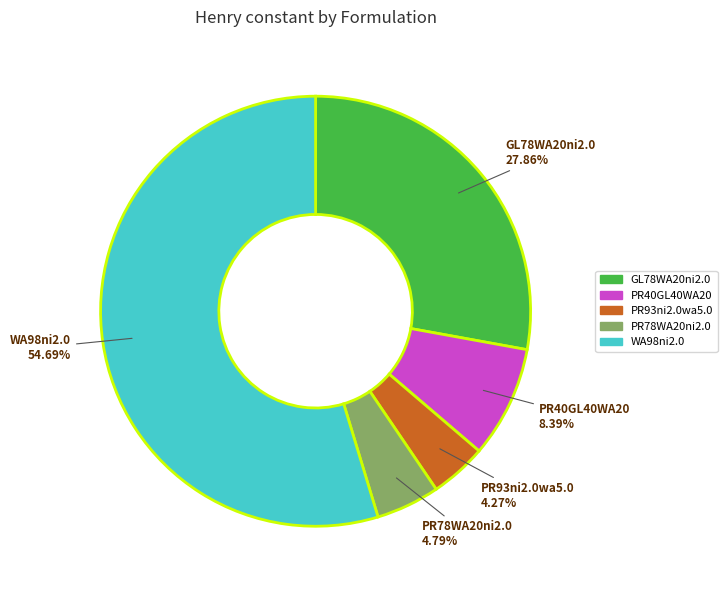

Which category has the biggest portion of the pie?

WA98ni2.0